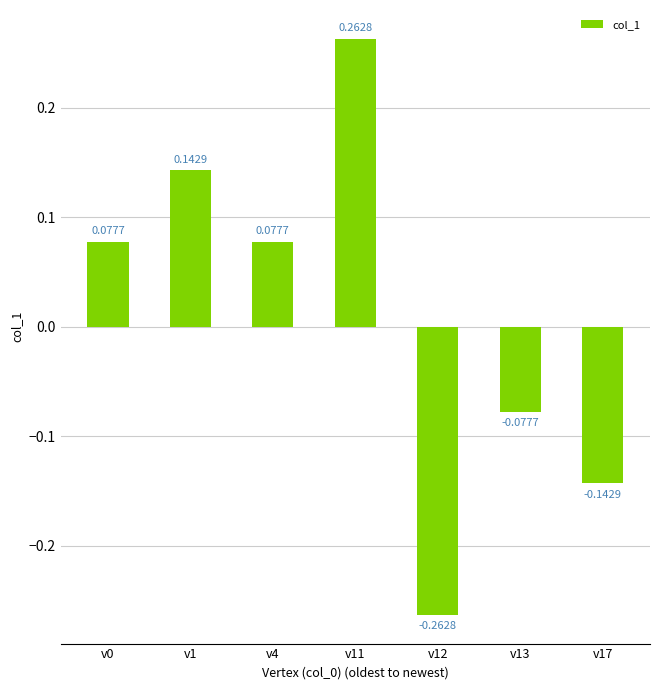

How many values are between 0 and 1?

4